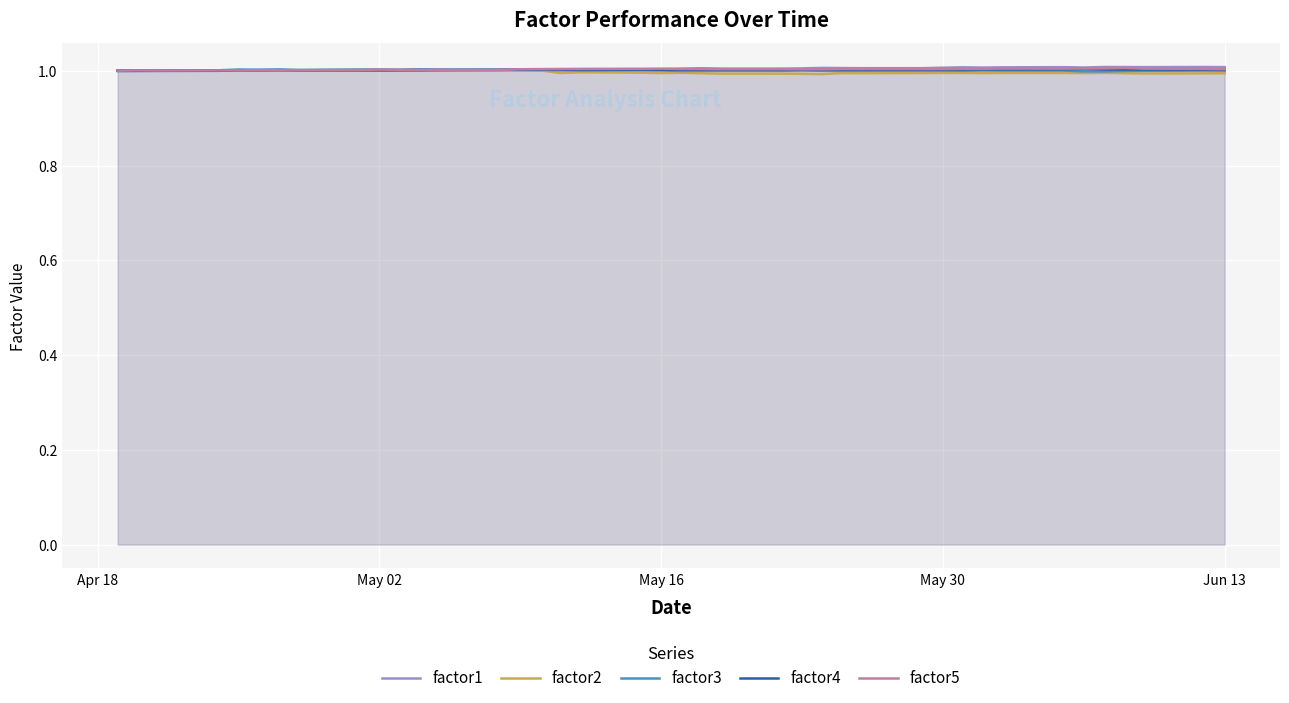

True or false: factor5 has a value of 1.0 at May 16.

True